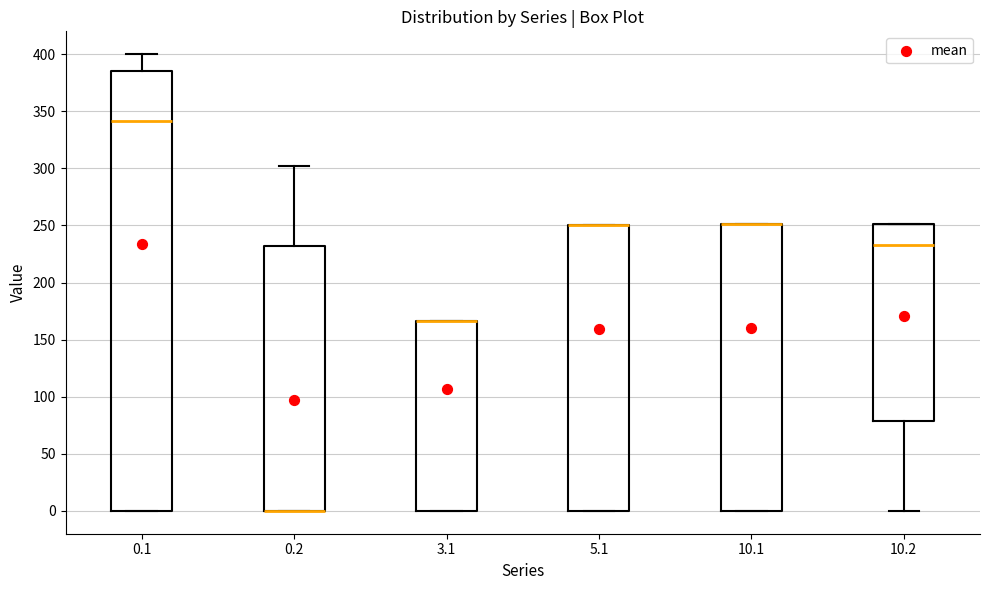

Reading left to right, read every box against the y-axis: the position of its median line, the range the box covers, and the ends of its whiskers. The values are not printed on the chart, so give them approximately, as read against the axis.

0.1: median 340, box 0 to 385, whiskers 0 to 400
0.2: median 0 (drawn on the box's lower edge), box 0 to 230, whiskers 0 to 300
3.1: median 165 (drawn on the box's upper edge), box 0 to 165, whiskers 0 to 165
5.1: median 250 (drawn on the box's upper edge), box 0 to 250, whiskers 0 to 250
10.1: median 250 (drawn on the box's upper edge), box 0 to 250, whiskers 0 to 250
10.2: median 235, box 80 to 250, whiskers 0 to 250